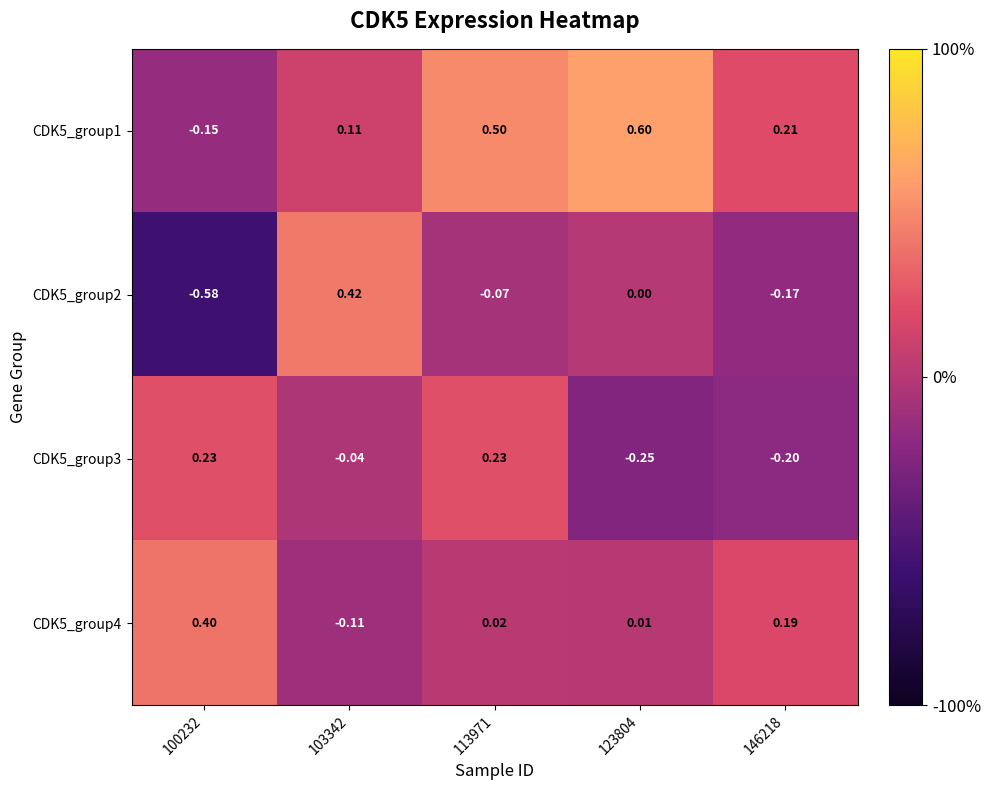

Is the value of CDK5_group1 at 146218 greater than the value of CDK5_group4 at 100232?

No